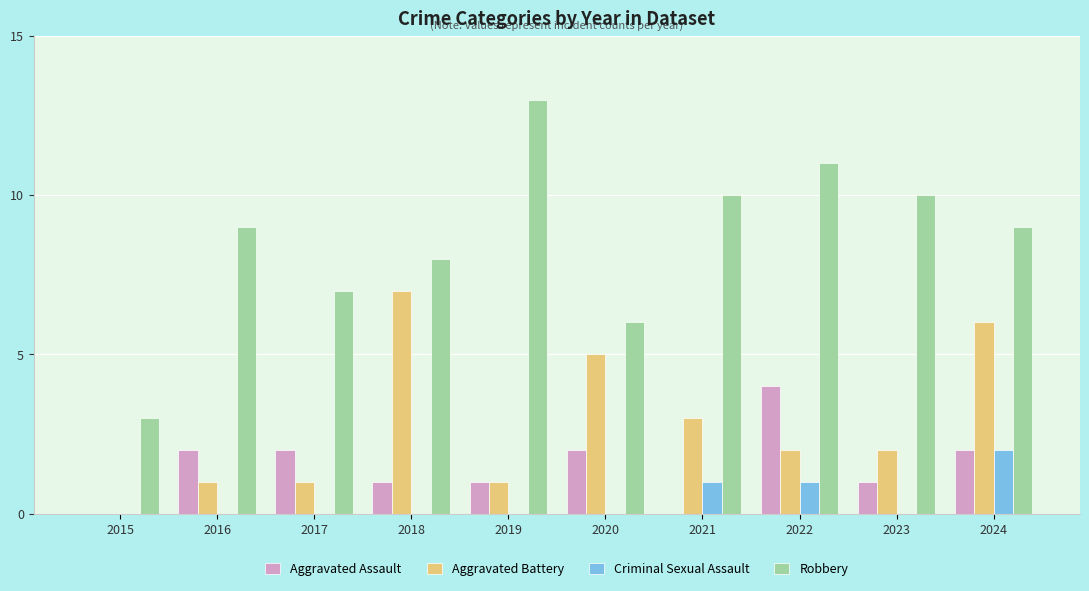

True or false: Criminal Sexual Assault has a value of 0 at 2019.

True